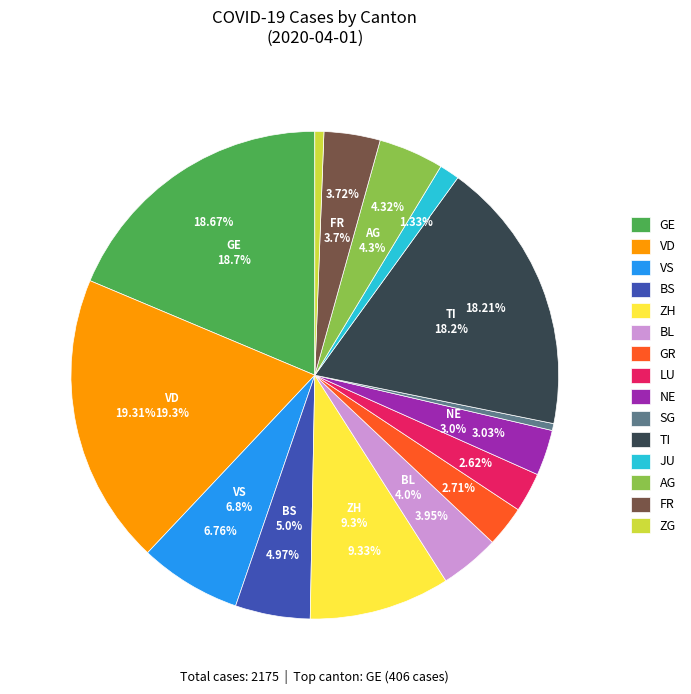

How many segments does this pie chart have?

15